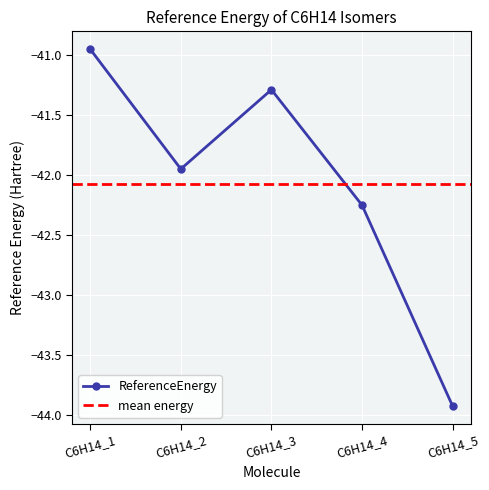

Read the value at C6H14_3.

-41.3